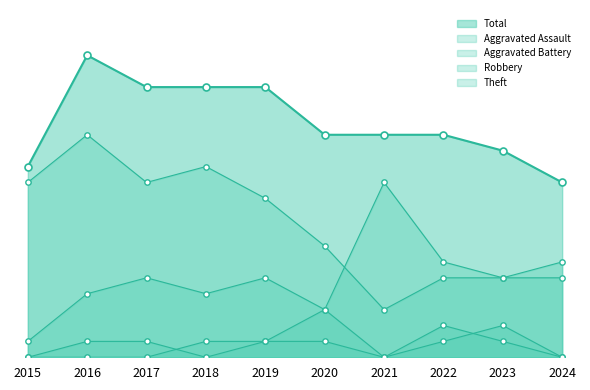

Which series has the largest total across all categories?

Total